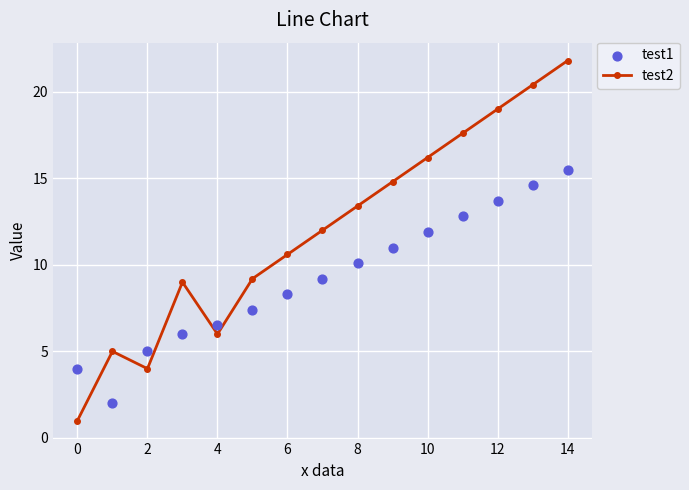

True or false: test2 has more than 0 points higher than both neighbors.

True